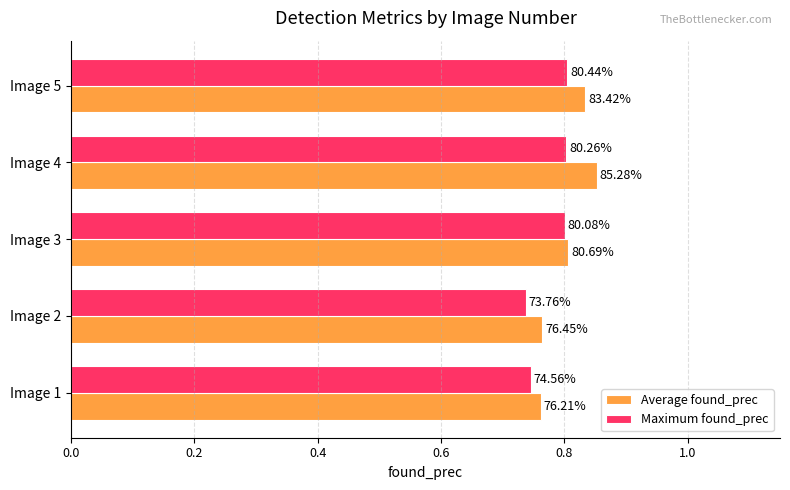

What is the difference between the maximum and minimum values in the Maximum found_prec series?

0.1